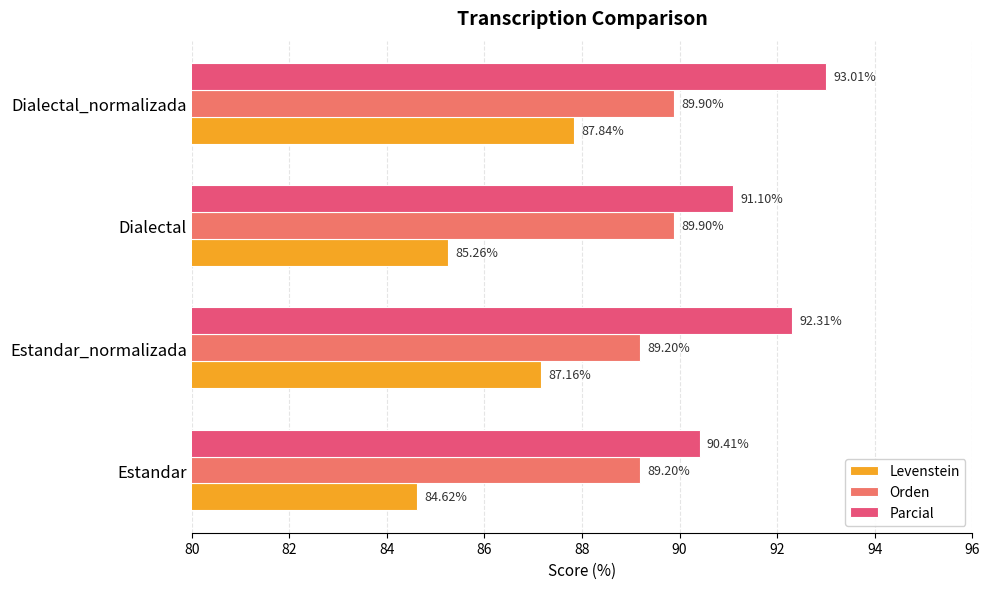

Count the number of categories in the chart.

4